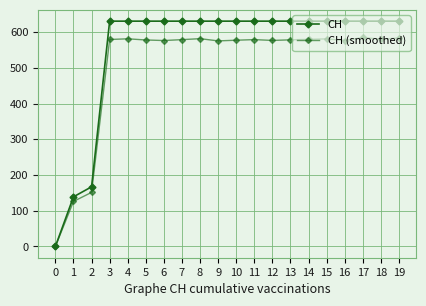

What is the spread (max minus min) of values at 2?

15.6